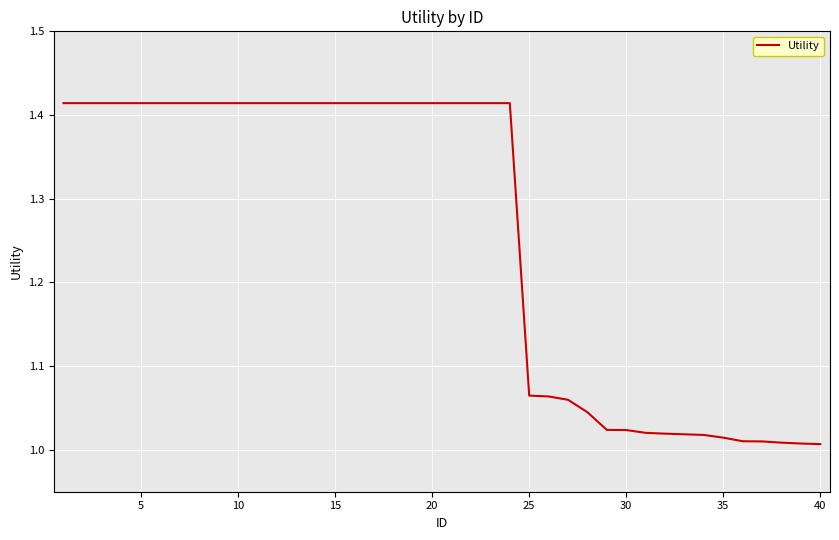

How many distinct data groups are displayed?

1